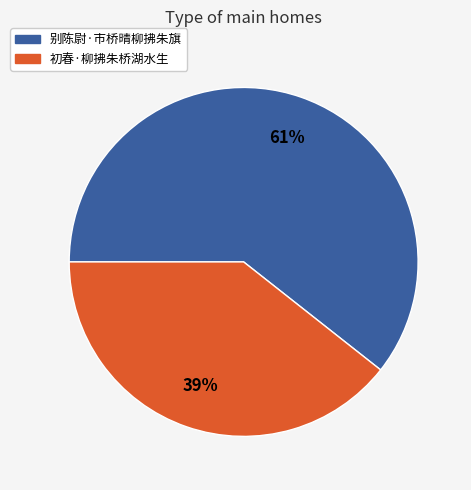

What is the smallest slice in the pie chart?

初春·柳拂朱桥湖水生